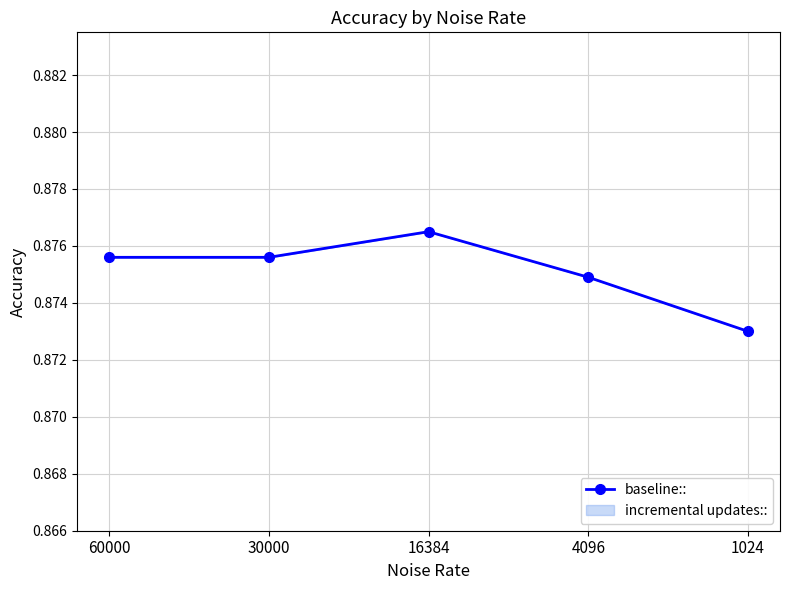

At which label is the value closest to 0?

1024